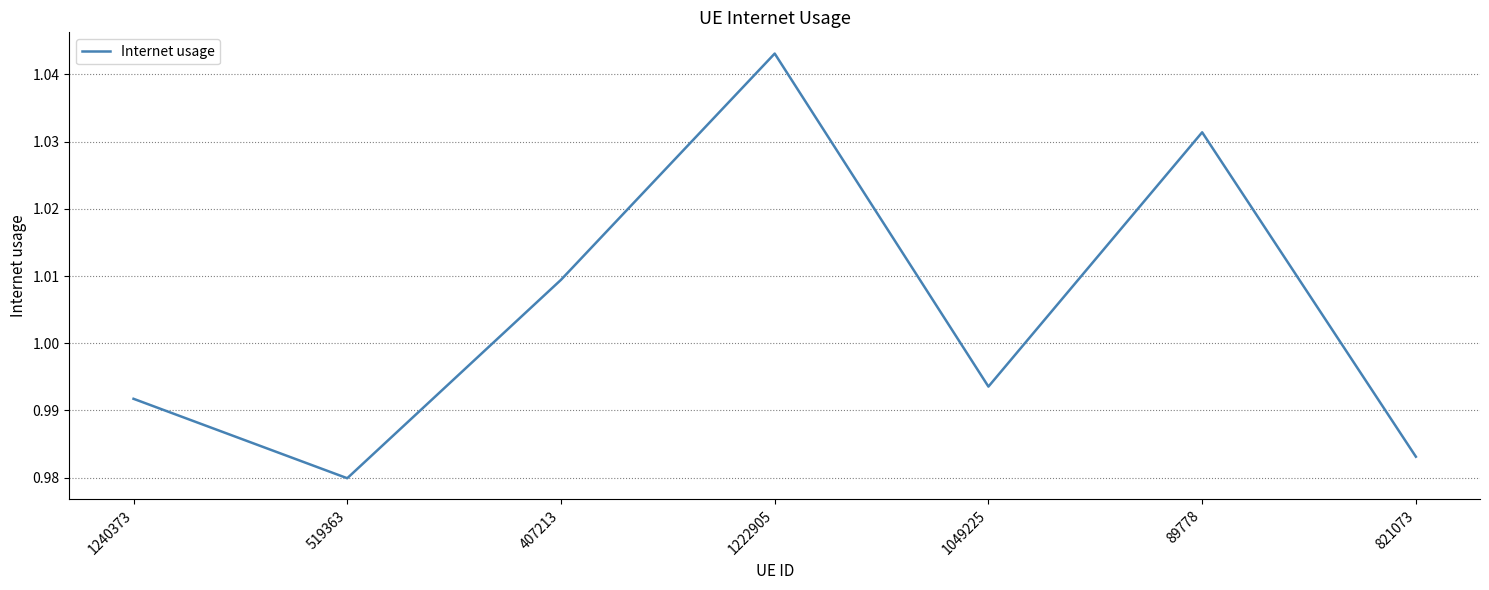

Which category has the highest value across all series?

1222905